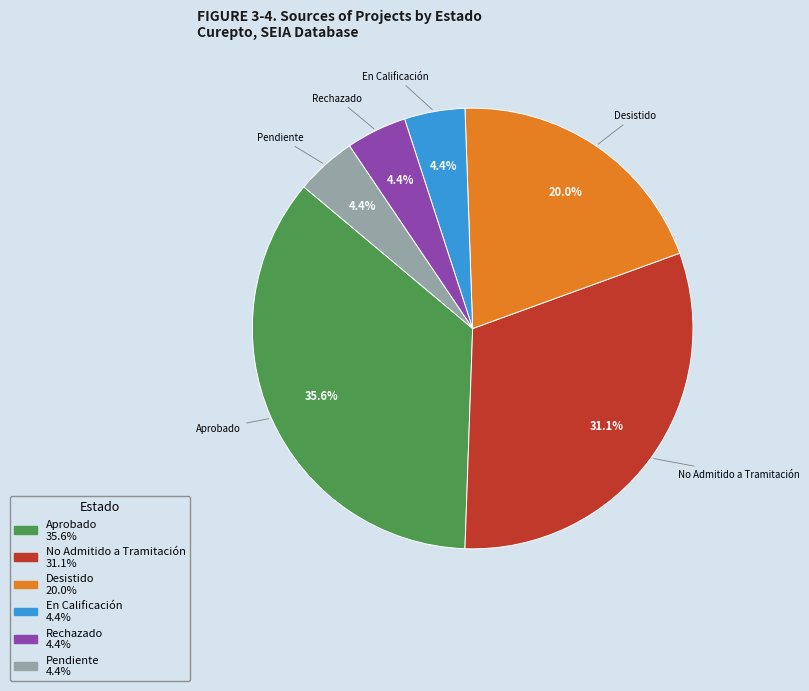

Is there a majority slice in this chart?

No